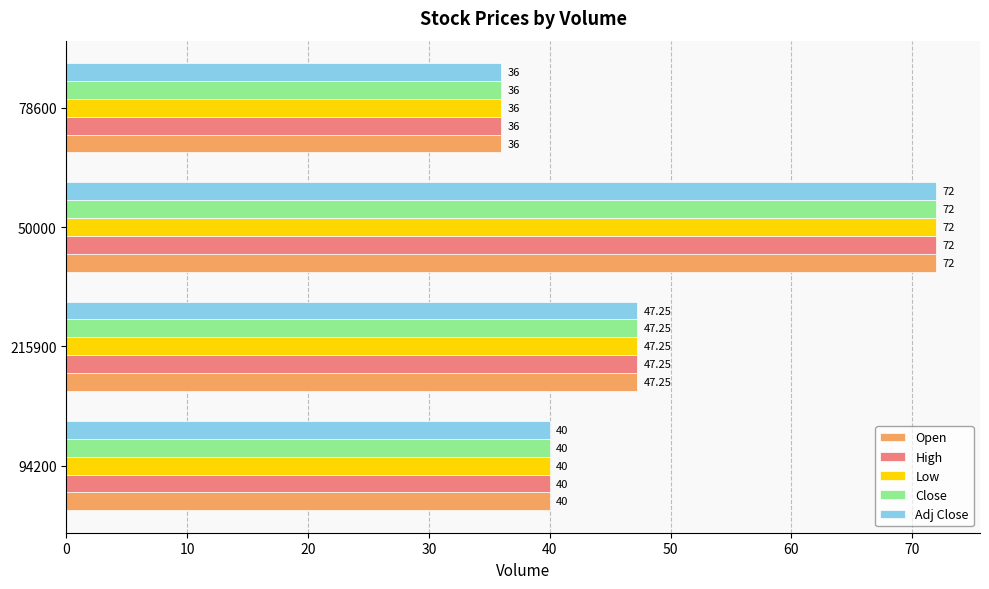

Which label corresponds to the smallest value in the chart?

78600